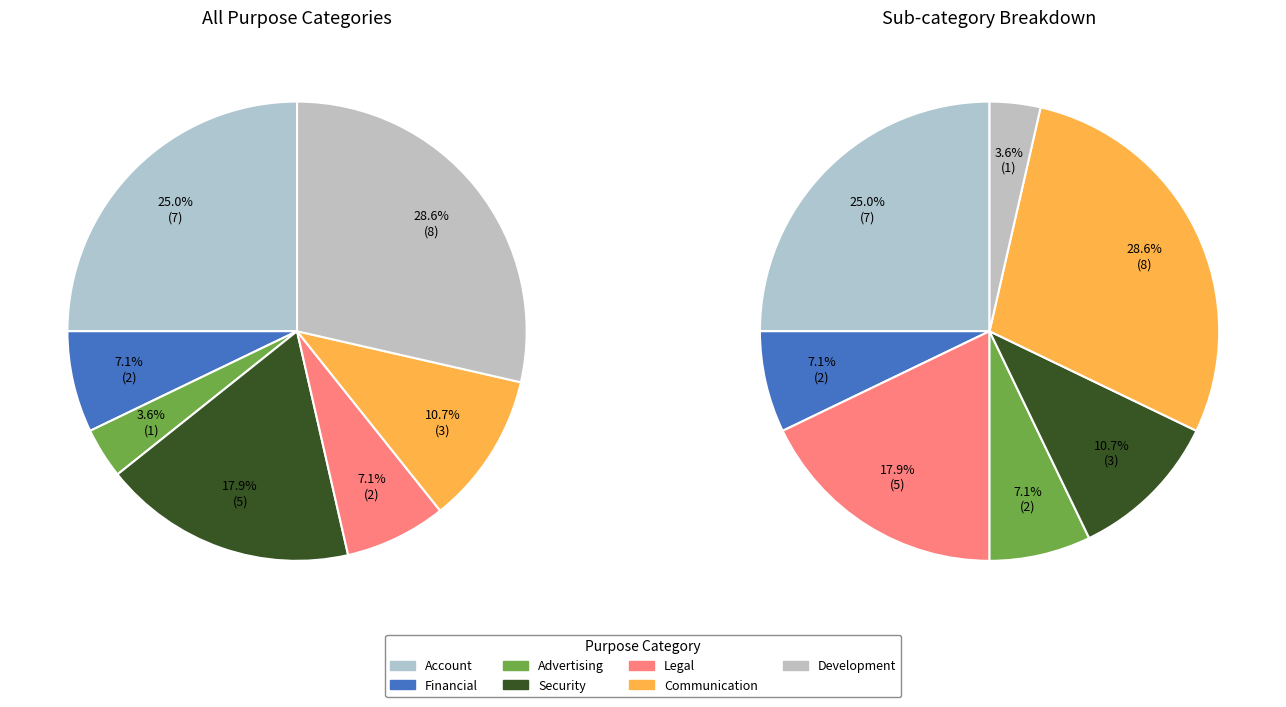

What is the ratio of the value at Advertising to the value at Security?

0.2